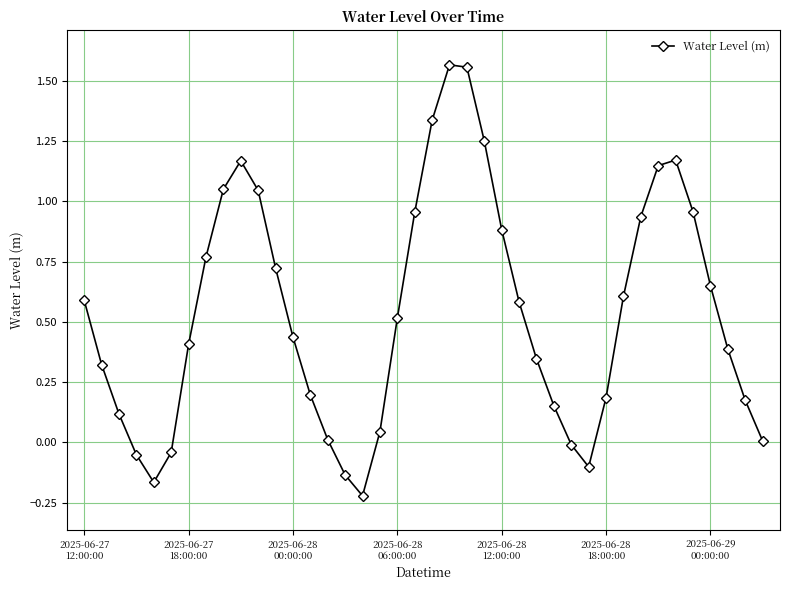

What is the difference between the maximum and minimum values?

1.8